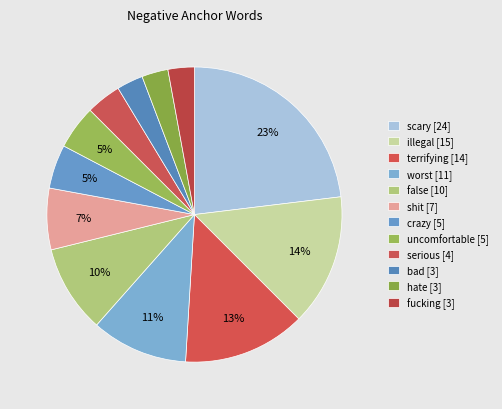

Is false the majority of the pie?

No